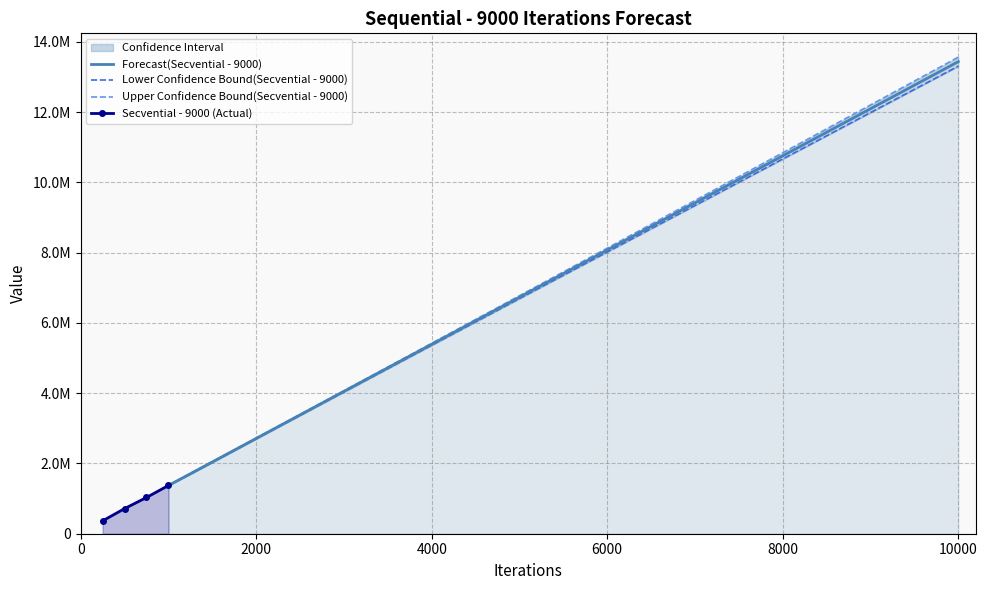

The Forecast(Secvential - 9000) series shows 8242659.6 at 9250. True or false?

False